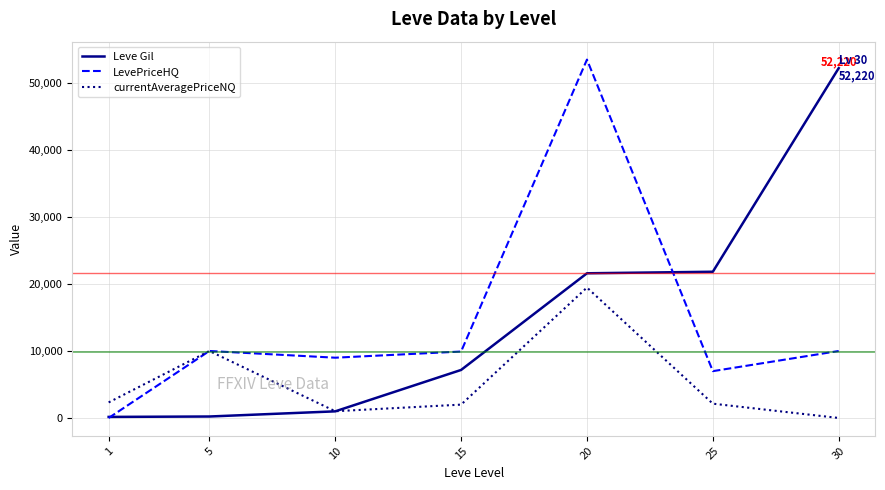

How many distinct data groups are displayed?

3